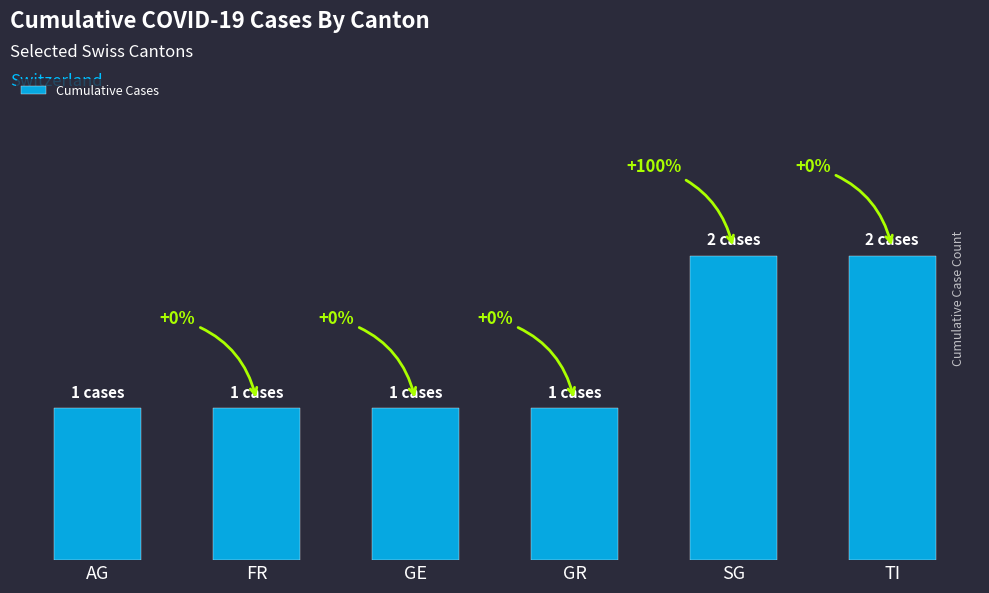

Reading right to left, list all the values displayed in this chart.

TI=2	SG=2	GR=1	GE=1	FR=1	AG=1